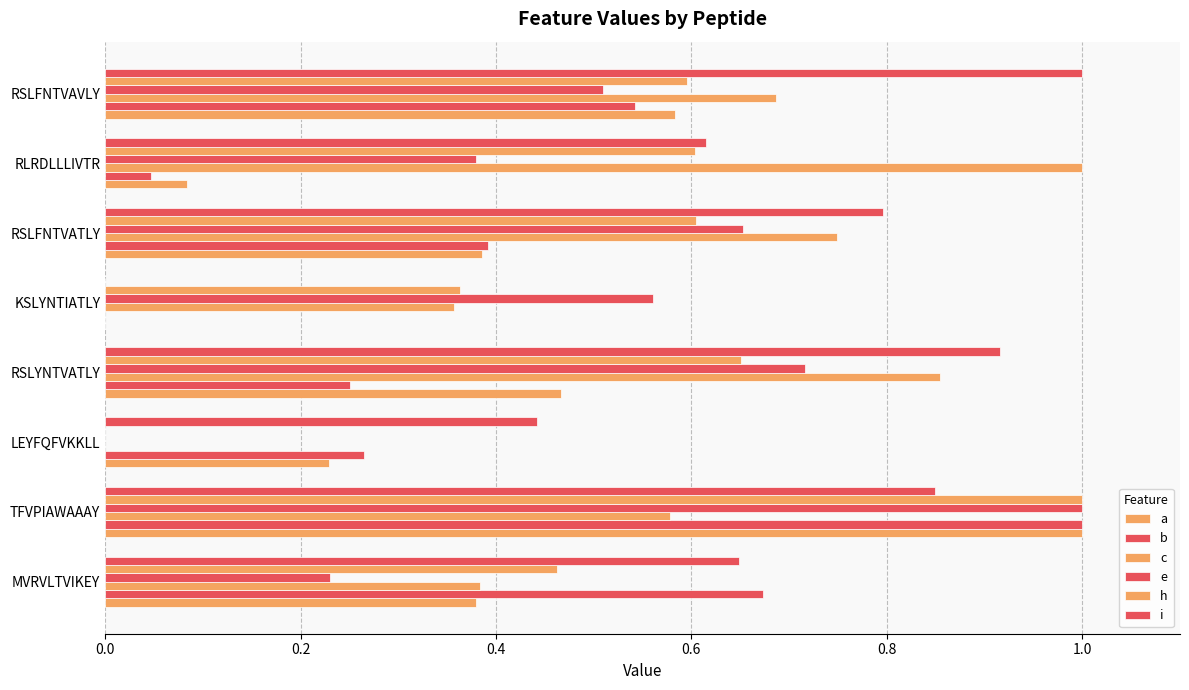

Reading right to left, list all the values displayed in this chart.

a: 0.6	0.1	0.4	0.0	0.5	0.2	1.0	0.4
b: 0.5	0.0	0.4	0.0	0.3	0.3	1.0	0.7
c: 0.7	1.0	0.7	0.4	0.9	0.0	0.6	0.4
e: 0.5	0.4	0.7	0.6	0.7	0.0	1.0	0.2
h: 0.6	0.6	0.6	0.4	0.7	0.0	1.0	0.5
i: 1.0	0.6	0.8	0.0	0.9	0.4	0.8	0.6